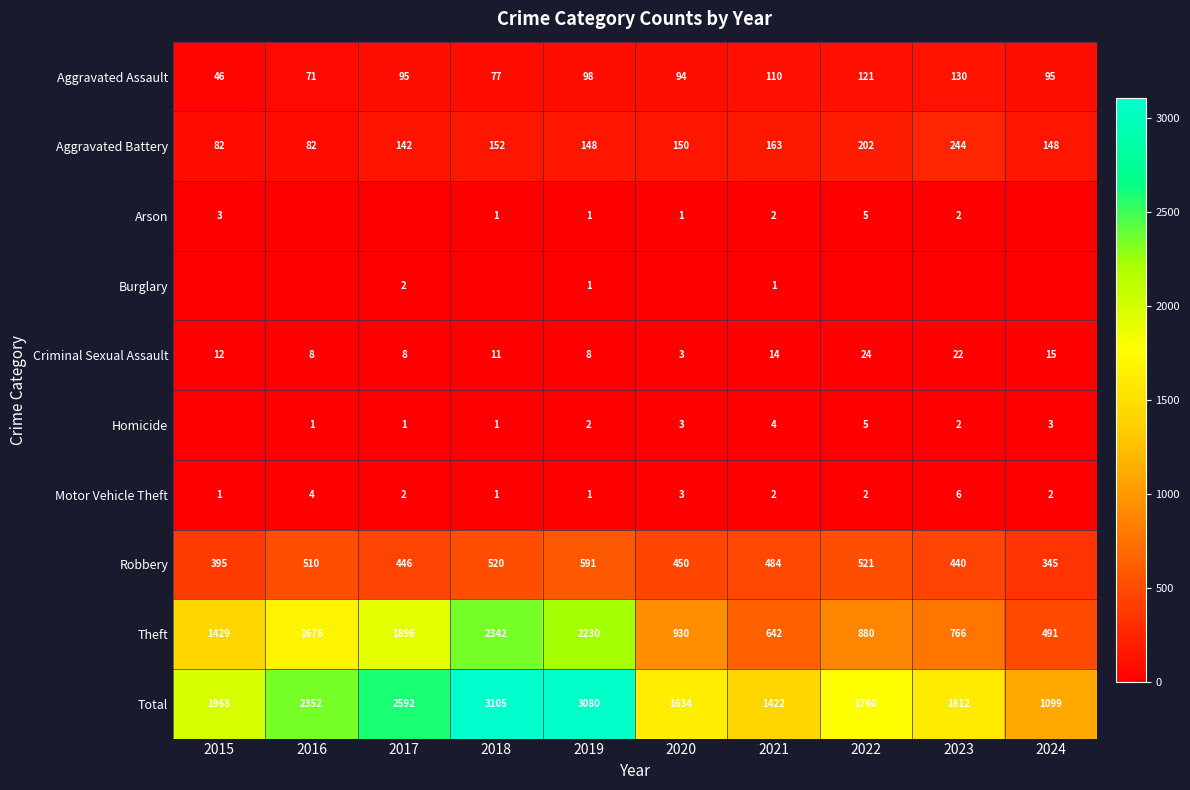

Is it true that Criminal Sexual Assault equals 6 at 2017?

False